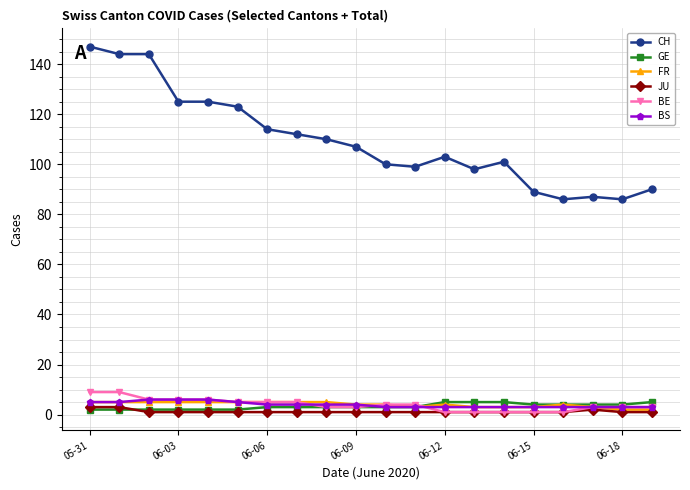

At how many categories does at least one series exceed 4?

20